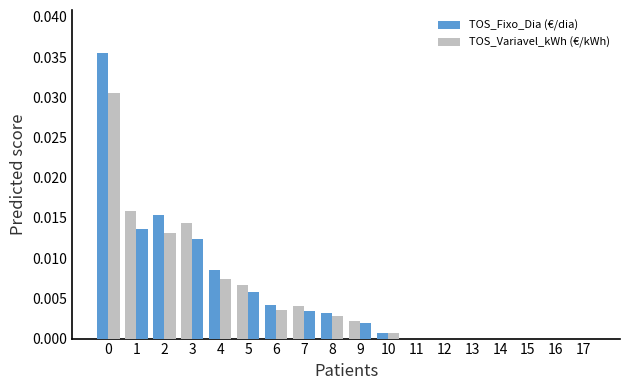

The value of TOS_Fixo_Dia (€/dia) at 16 is 0.0. True or false?

True